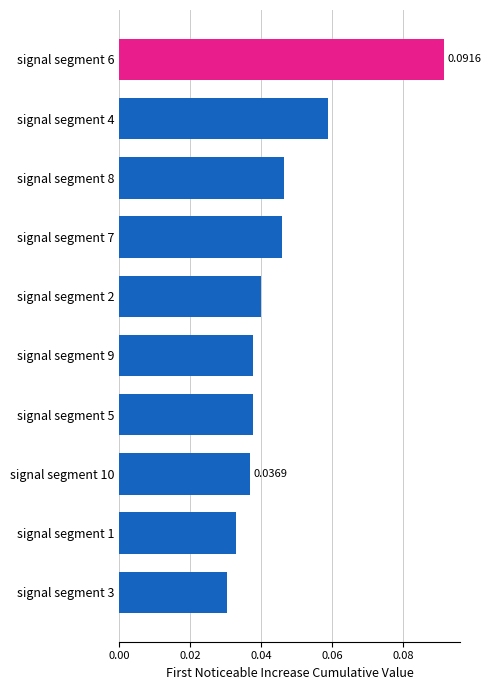

Which has a higher value, signal segment 10 or signal segment 3?

signal segment 10